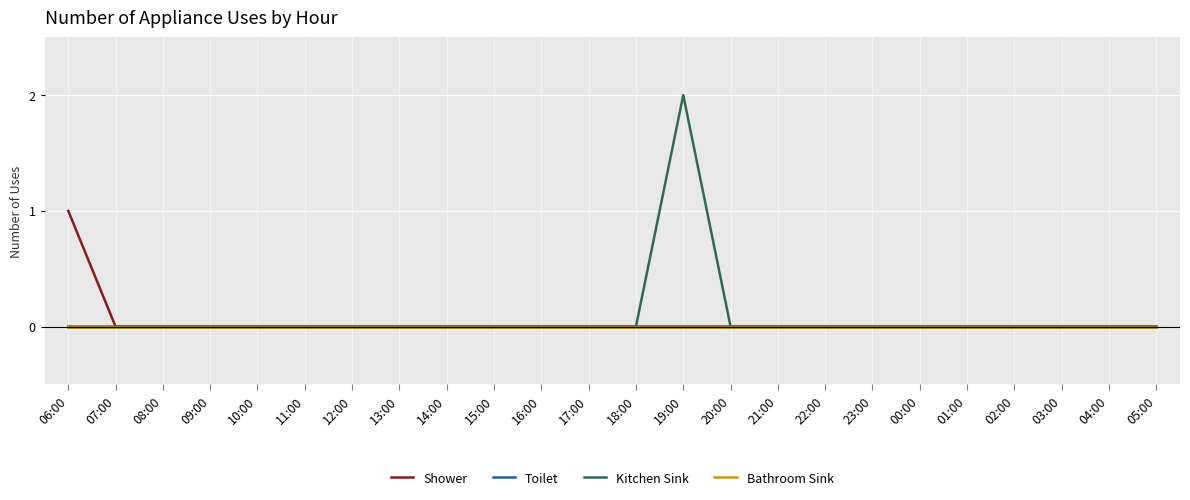

Where is Bathroom Sink nearest to the value 0?

06:00